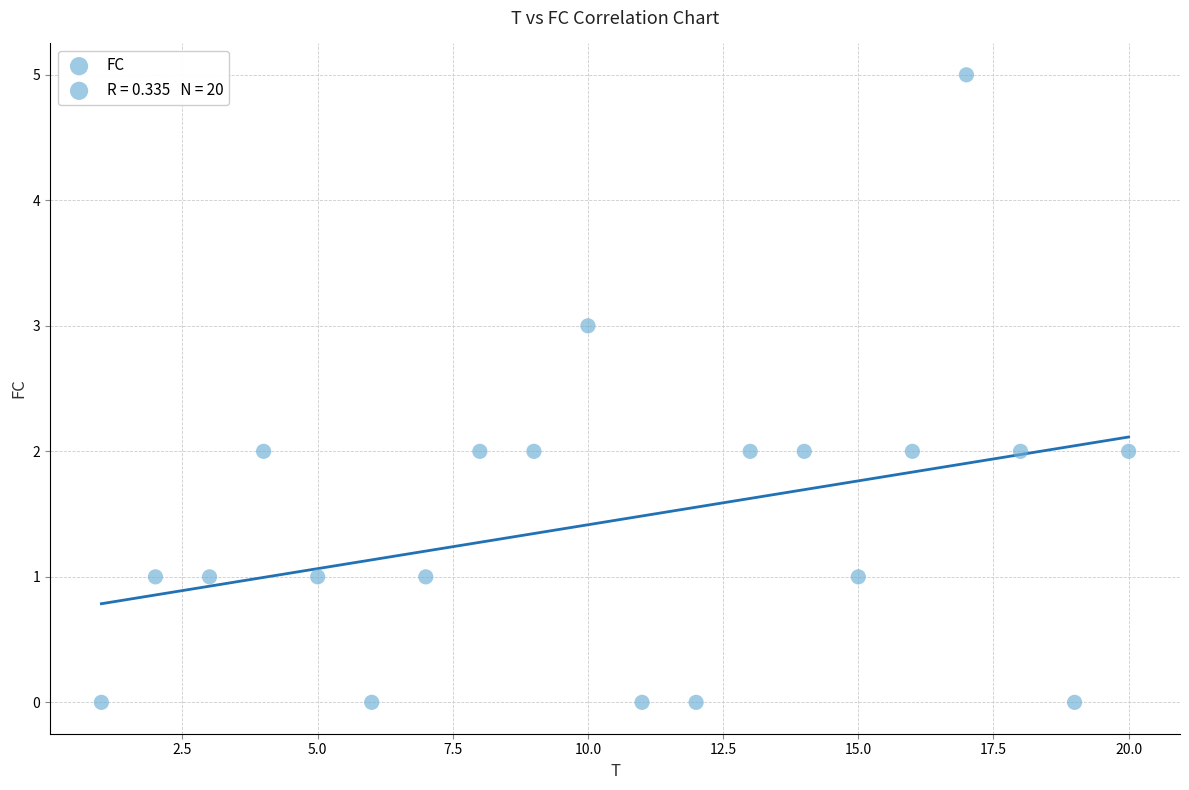

What is the range of X values (max minus min)?

19